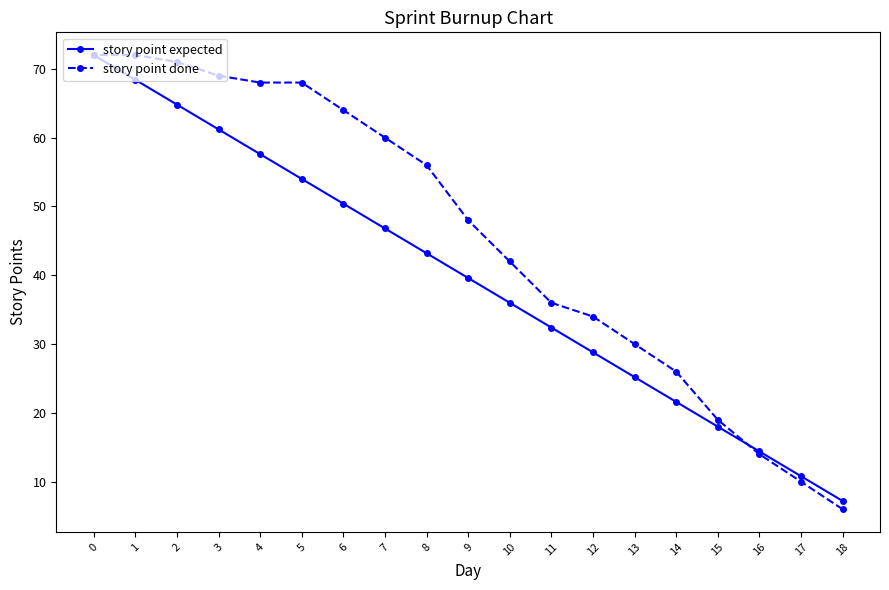

Rank the series by their average value, from lowest to highest.

story point expected, story point done